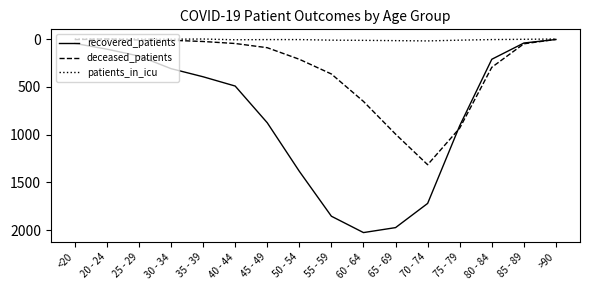

Is it true that patients_in_icu equals 0 at 25 - 29?

True